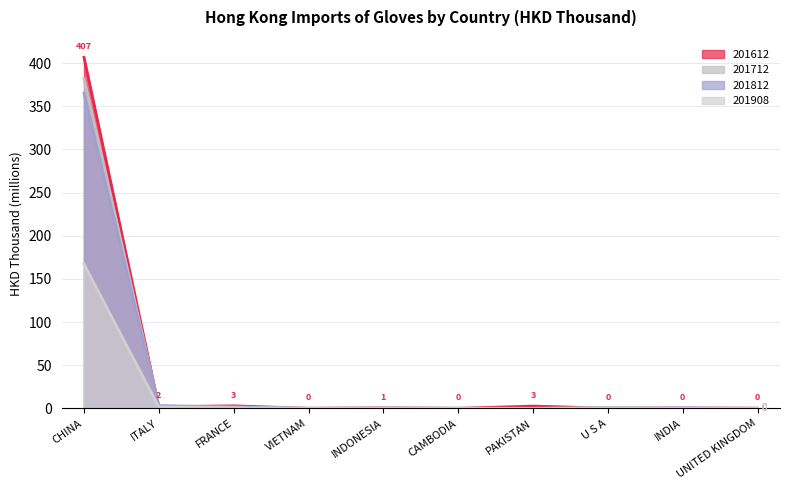

Rank the series by their maximum value, from lowest to highest.

201908, 201812, 201712, 201612